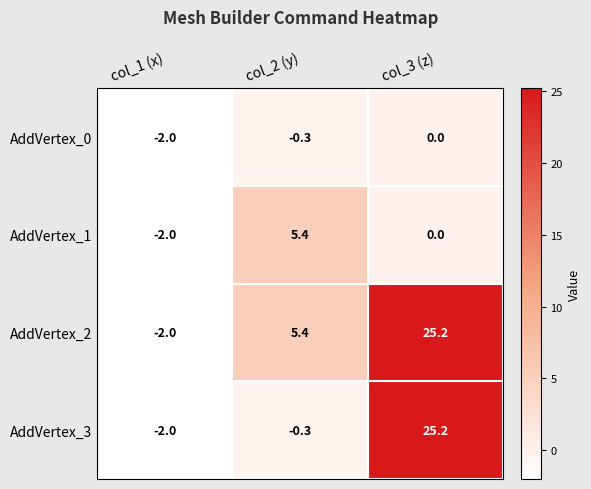

Rank the categories by AddVertex_3 value from lowest to highest.

col_1 (x), col_2 (y), col_3 (z)